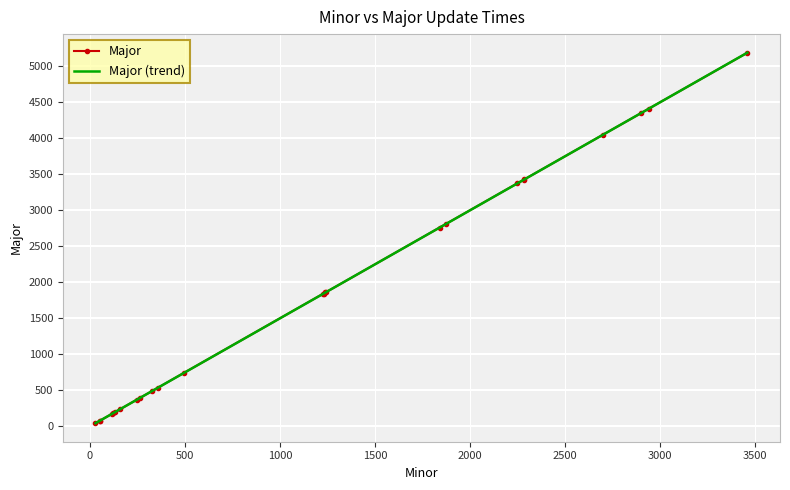

What is the greatest value displayed?

5189